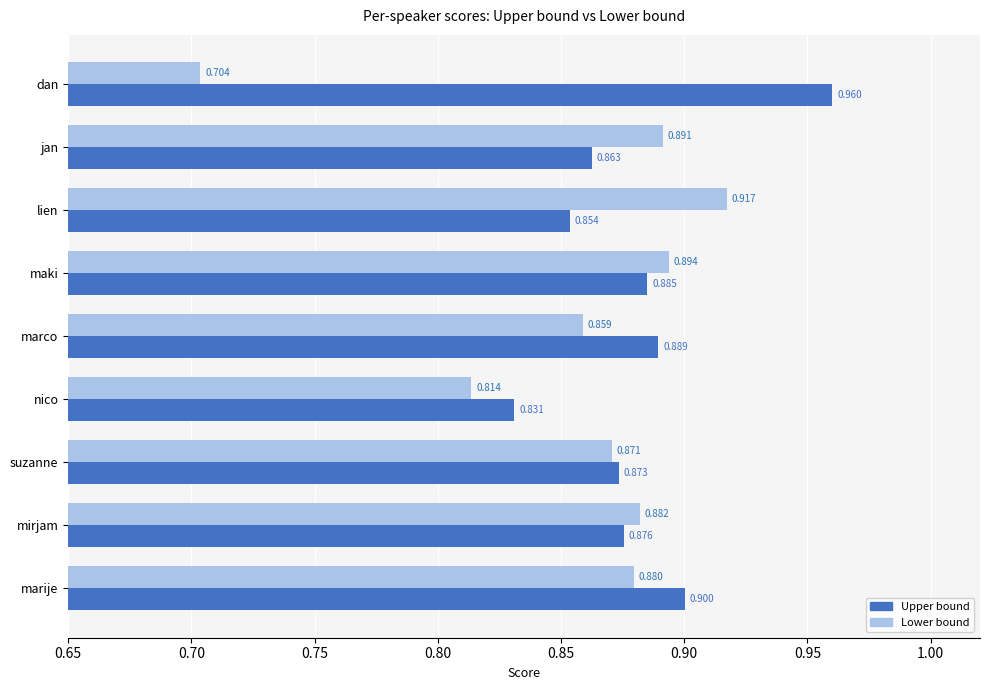

What is the average value of the Lower bound series?

0.9